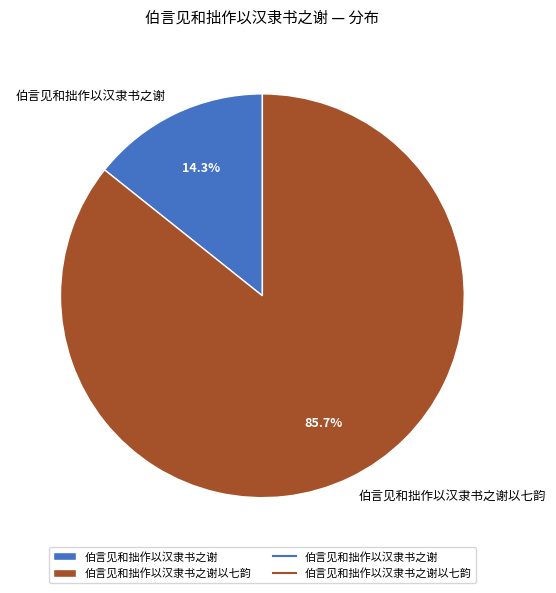

To the nearest percent, what portion does 伯言见和拙作以汉隶书之谢 represent?

14%